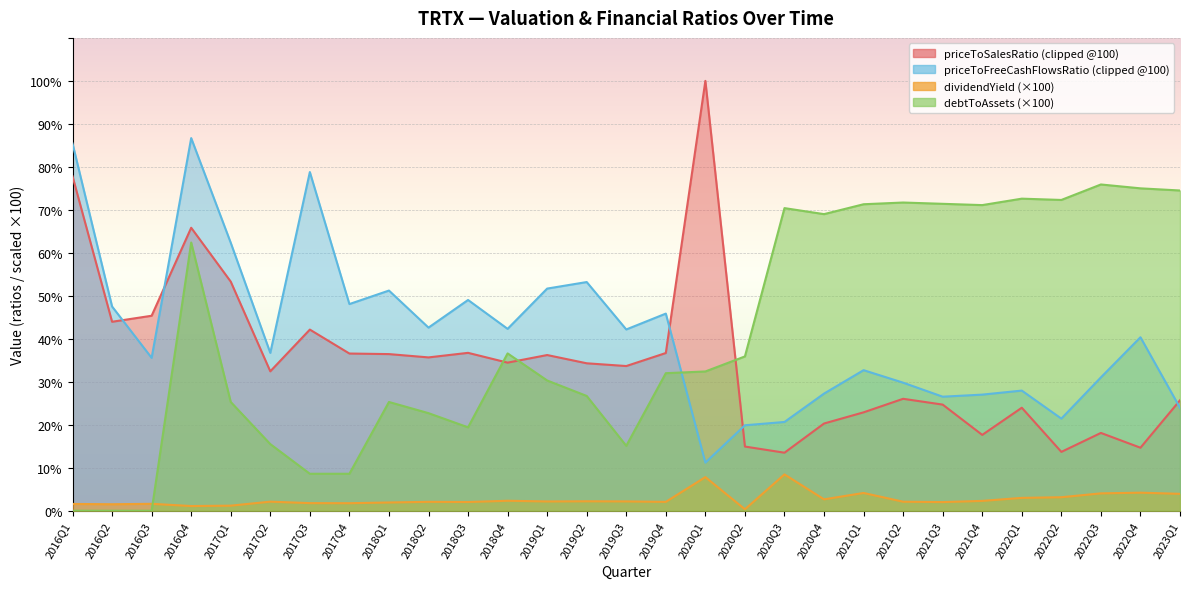

What value does the dividendYield series have at 2016Q1?

1.6